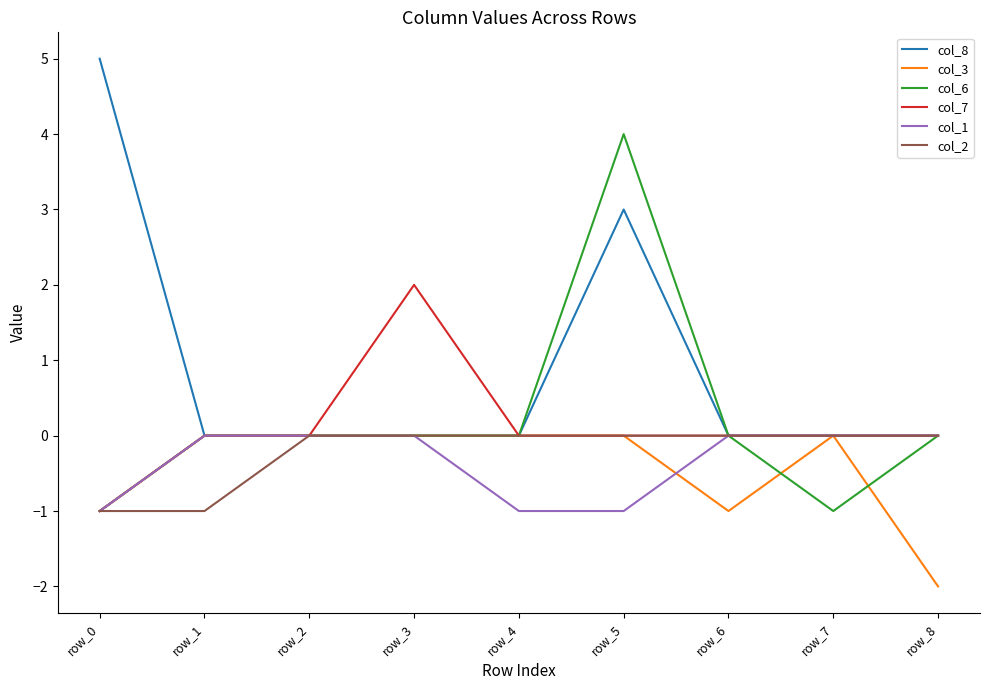

Is the value of col_3 at row_6 greater than the value of col_6 at row_3?

No